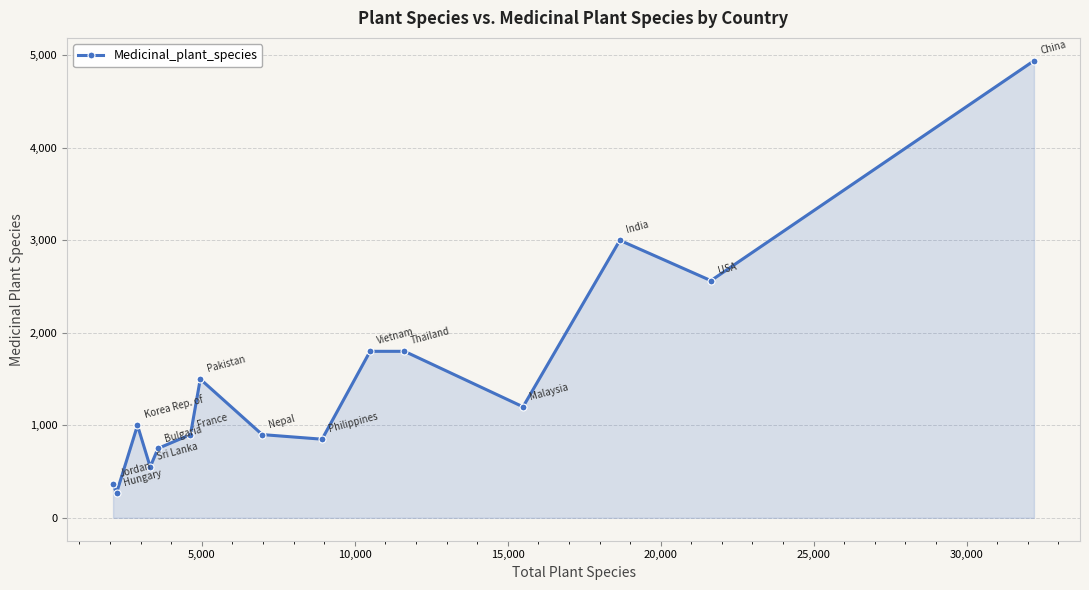

What is the greatest value displayed?

4941